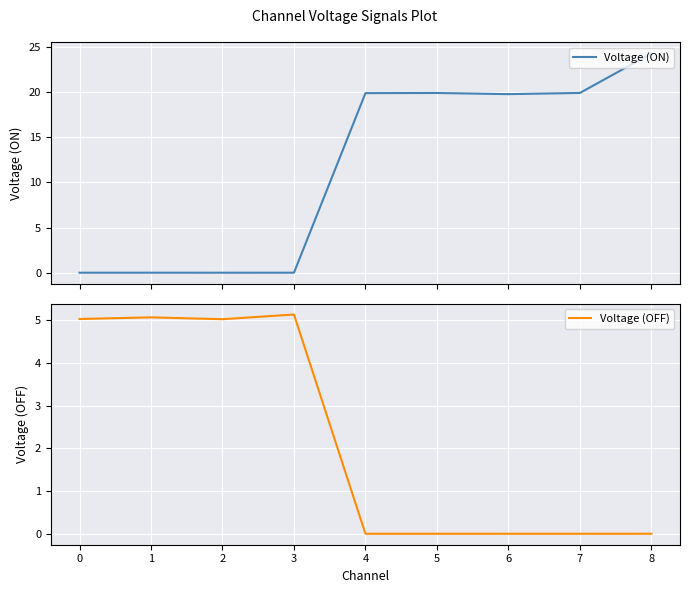

The value of Voltage (OFF) at 3 is 8.3. True or false?

False